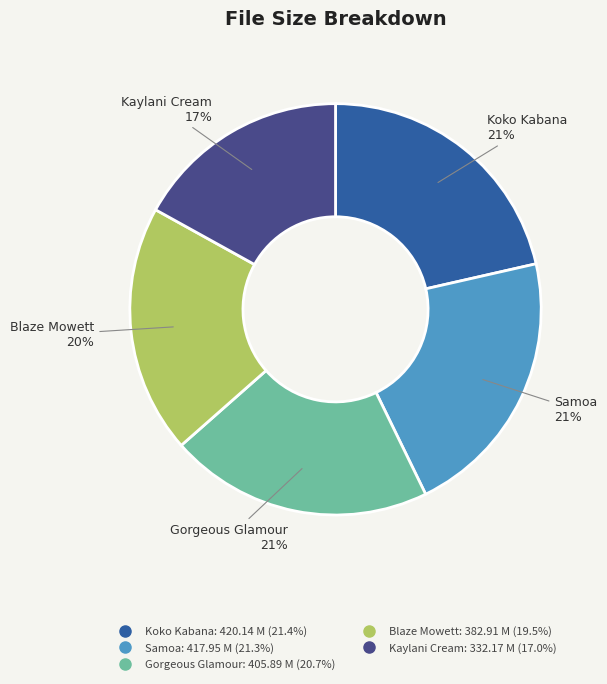

To the nearest percent, what is the difference between the largest and smallest slice percentages?

4%